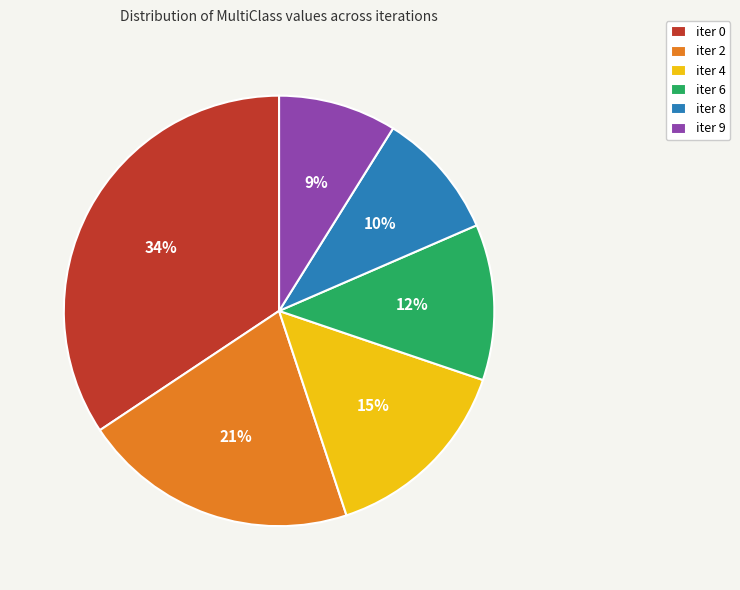

The iter 4 slice represents 15% of the pie. True or false?

True